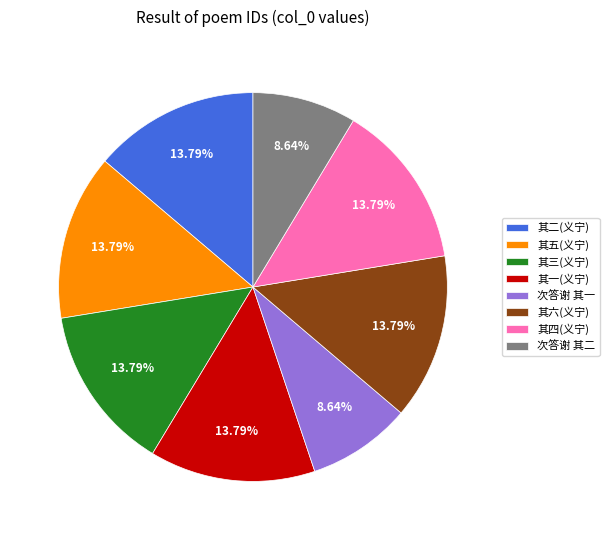

What is the ratio of the value at 其三(义宁) to the value at 其四(义宁)?

1.0